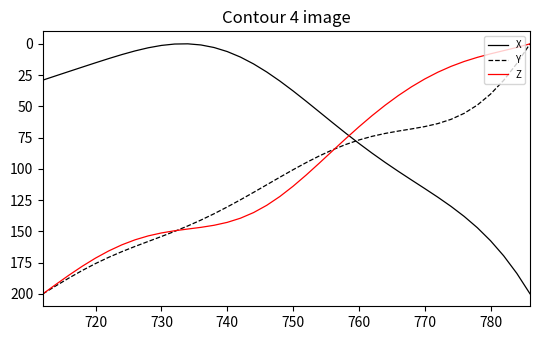

What is the highest value of the Y series?

200.0